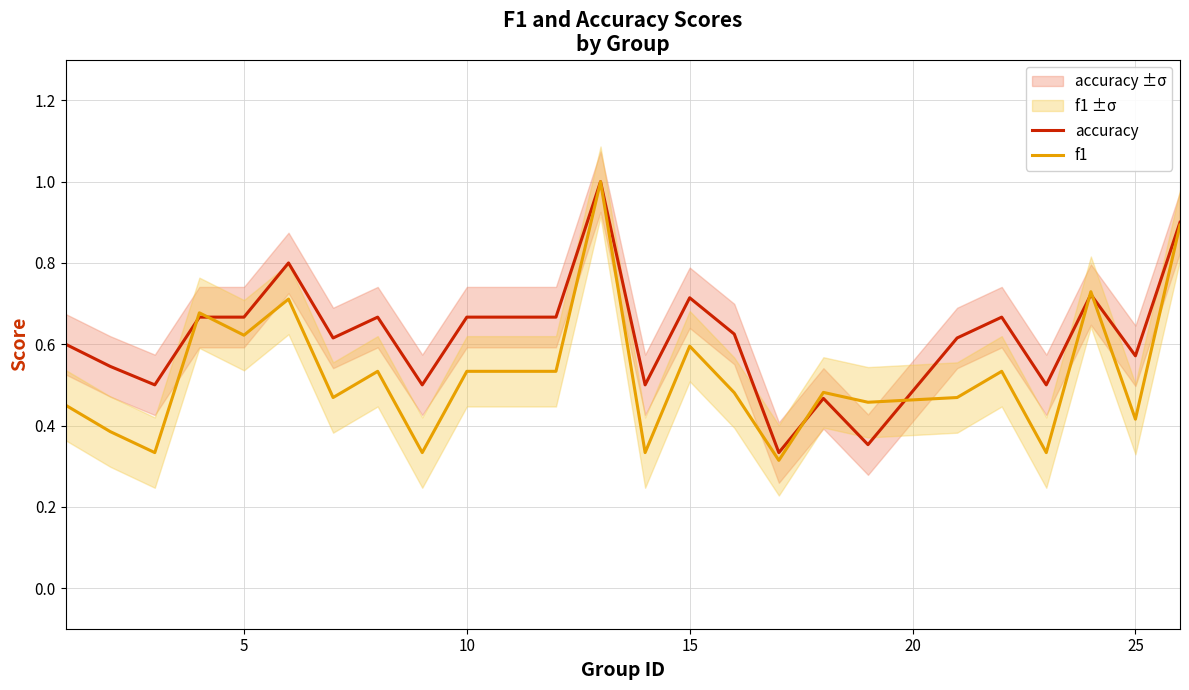

What is the difference between the second highest and second lowest values in the accuracy series?

0.5